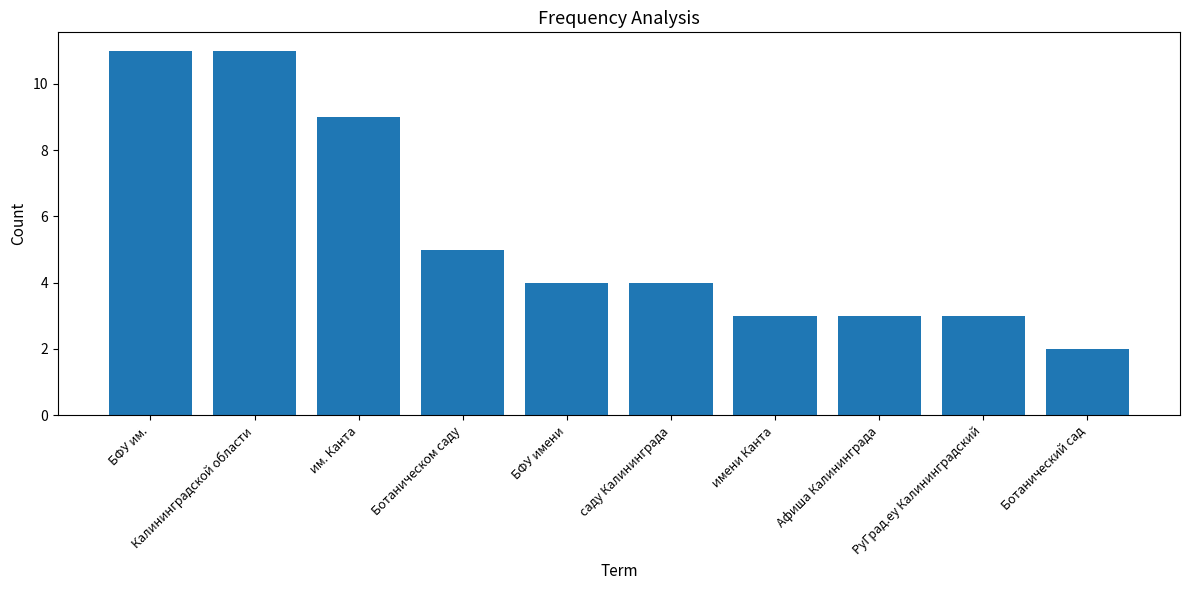

What is the difference between the maximum and minimum values?

9